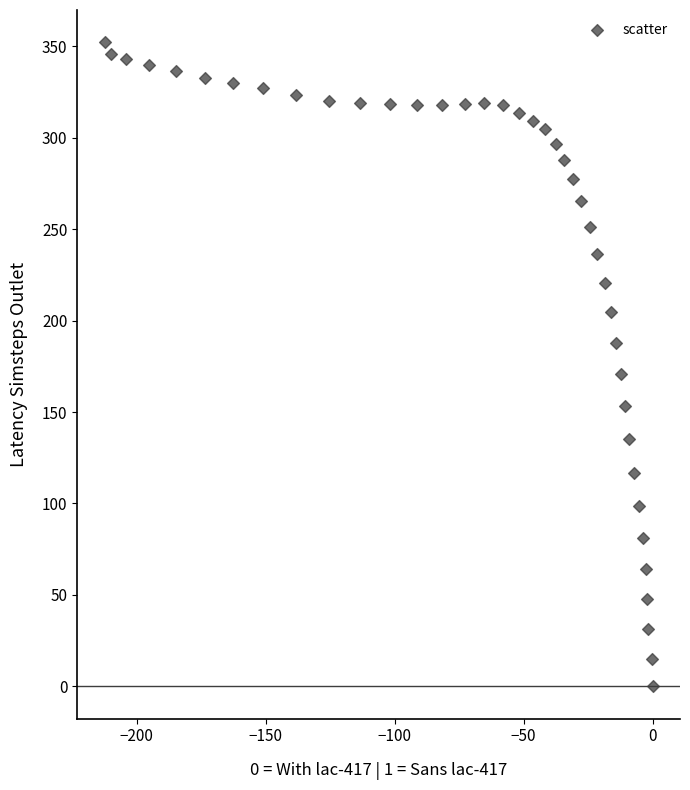

What Y value in the scatter plot is closest to 176?

170.7